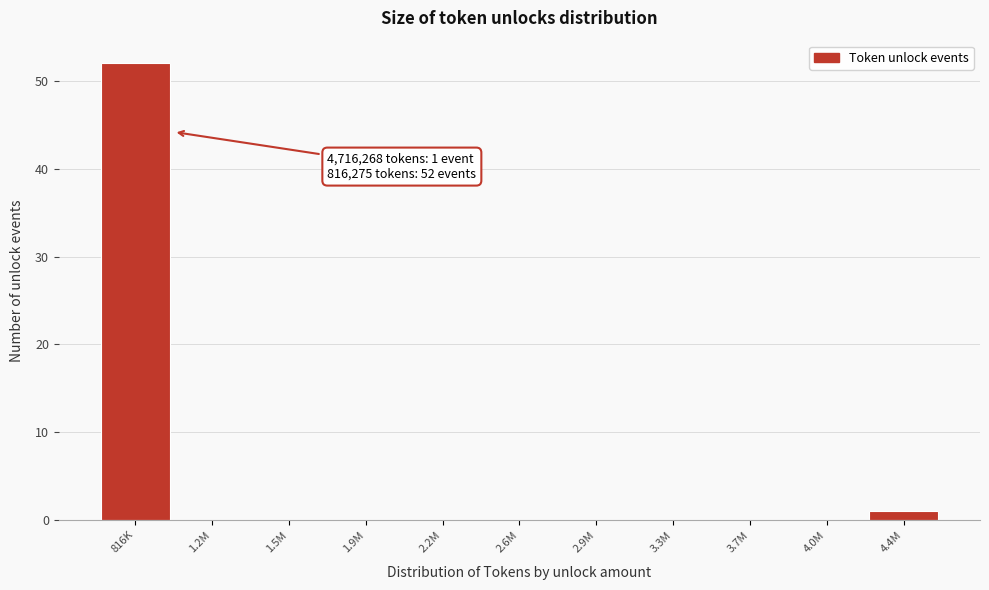

Reading right to left, extract all data points from this chart.

4.4M=1	4.0M=0	3.7M=0	3.3M=0	2.9M=0	2.6M=0	2.2M=0	1.9M=0	1.5M=0	1.2M=0	816K=52